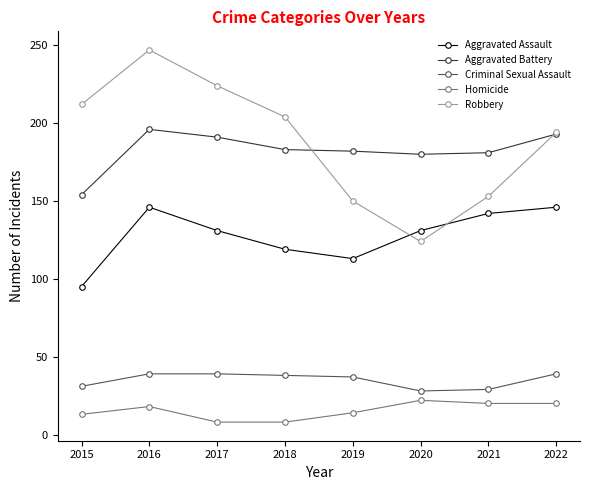

True or false: Criminal Sexual Assault and Aggravated Assault intersect in this chart.

False